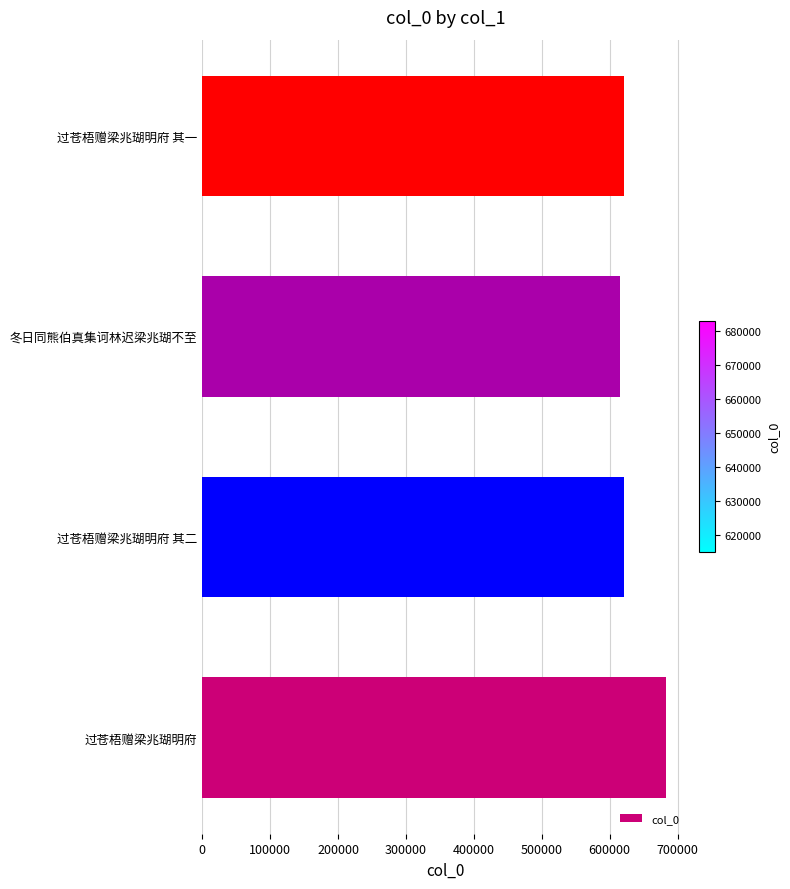

Are the bars grouped side by side (vs. stacked)?

No